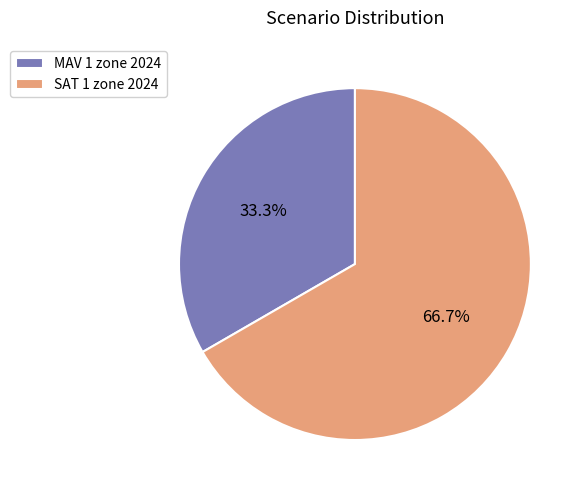

How many slices are in this pie chart?

2